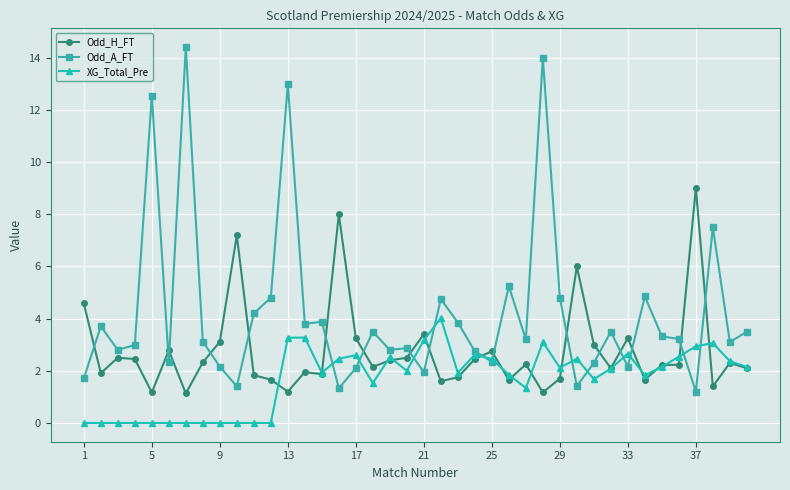

True or false: Odd_A_FT has more than 2 interior local peaks.

True